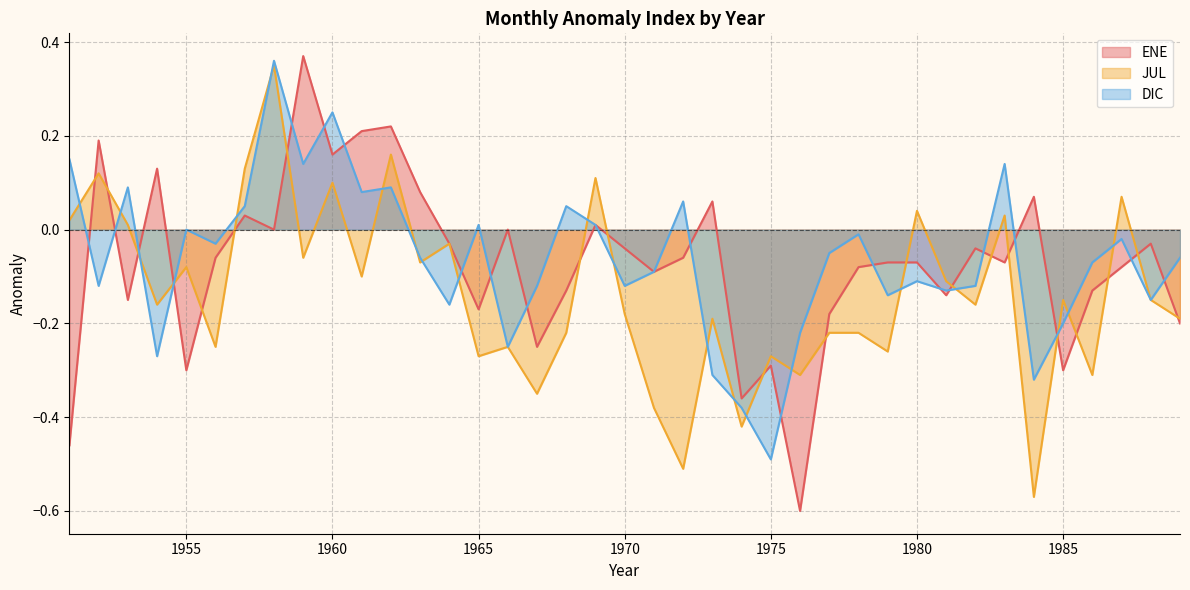

In JUL, how many points are lower than both neighbors (excluding endpoints)?

14